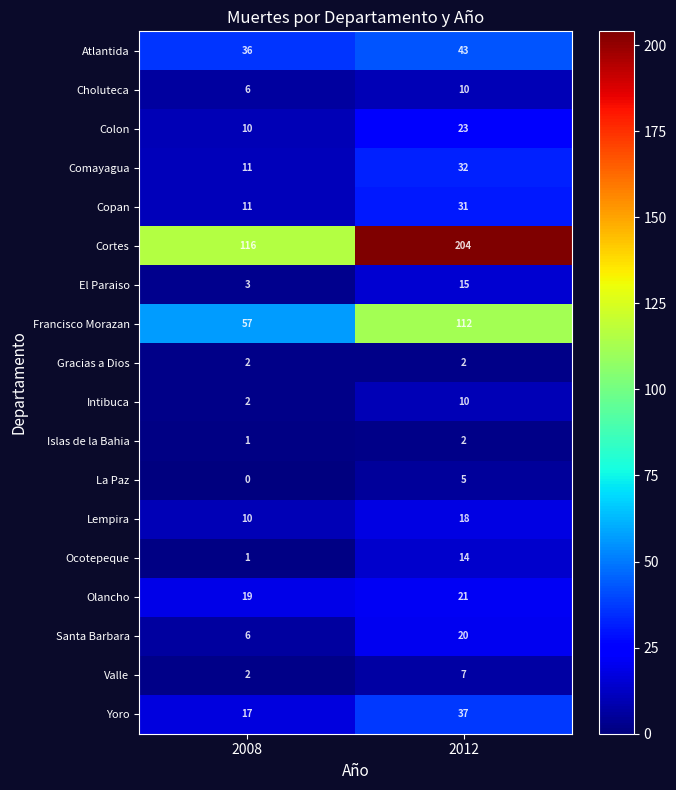

At which category does the chart reach its peak across all series?

2012